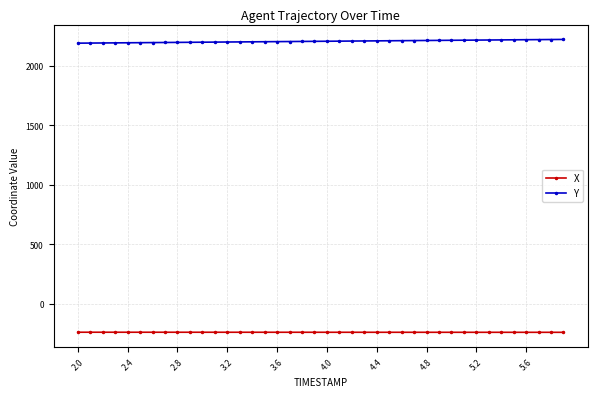

What is the maximum value shown in the chart?

2223.5